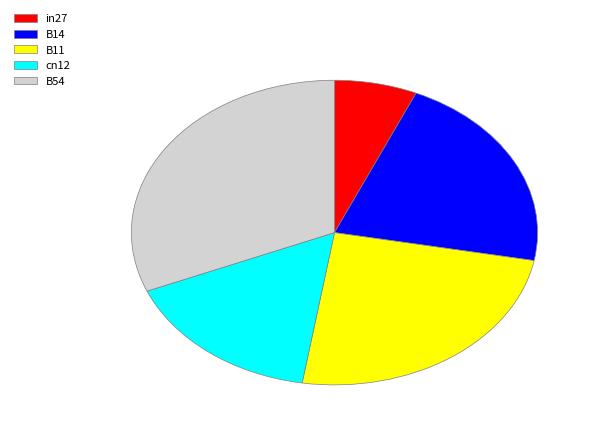

Which has a higher value, cn12 or B11?

B11